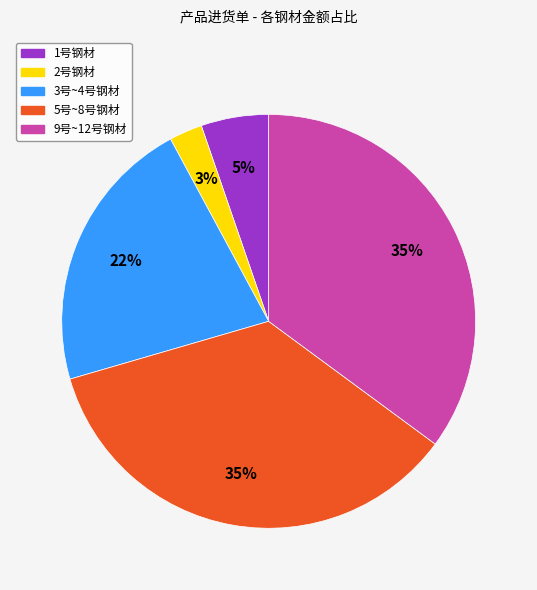

To the nearest percent, what is the average slice percentage?

20%